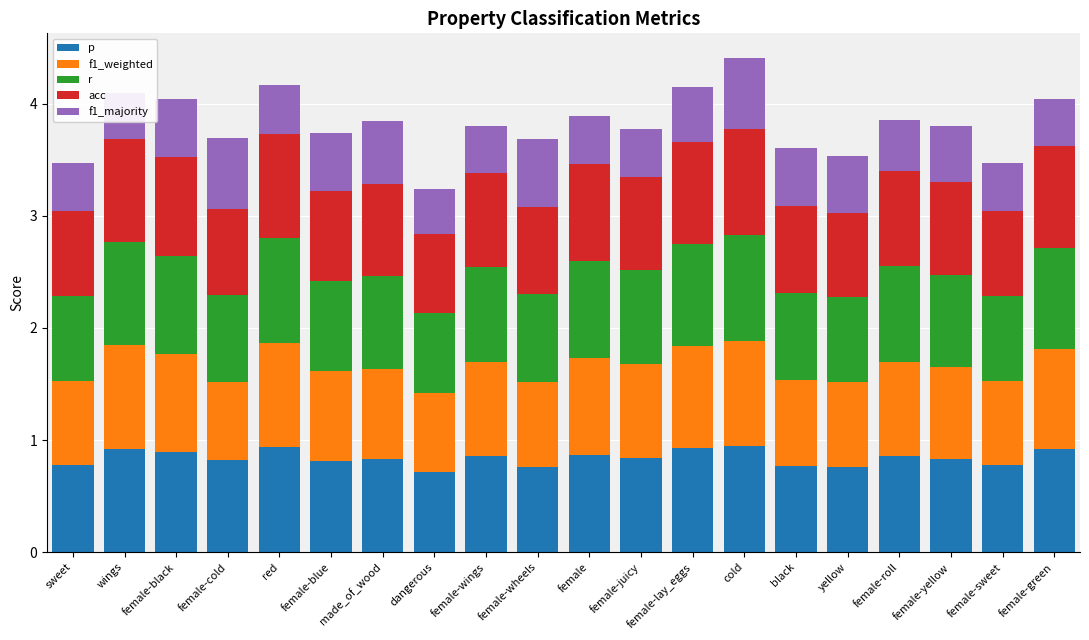

What is the total value across all series at wings?

4.1